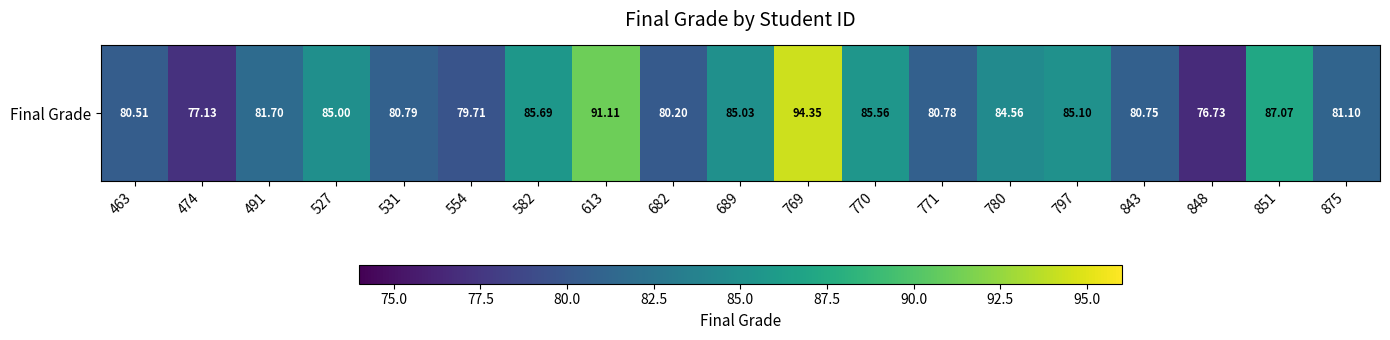

What is the sum of all values?

1582.9